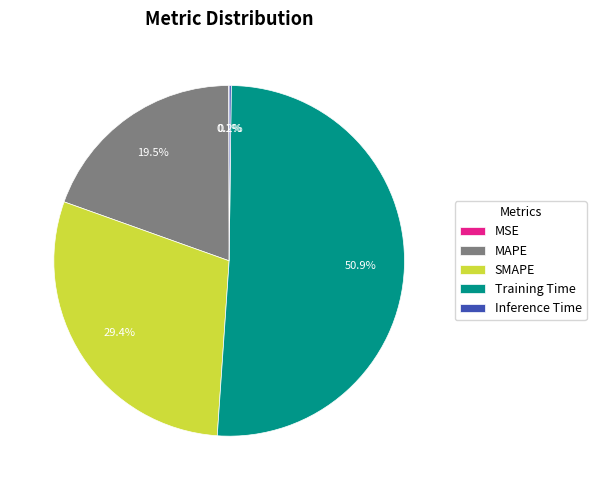

Does any single category account for the majority?

Yes